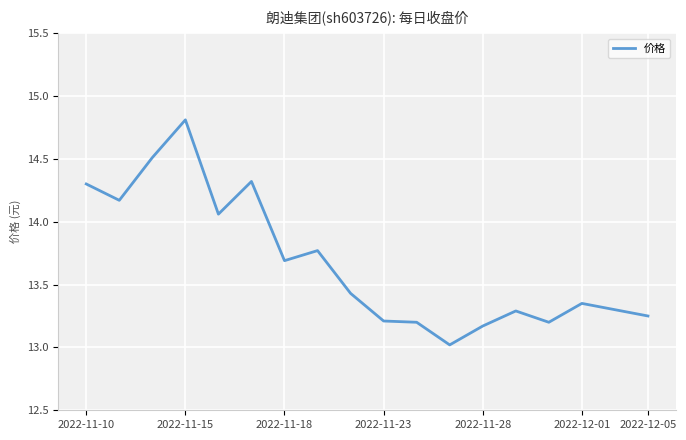

What is the difference between the maximum and minimum values?

1.8